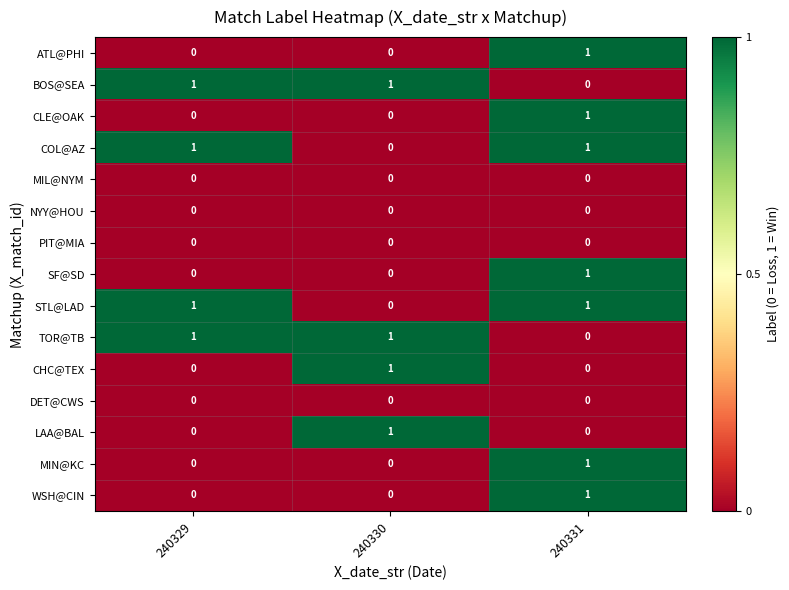

What is the difference between the highest and lowest values at 240331?

1